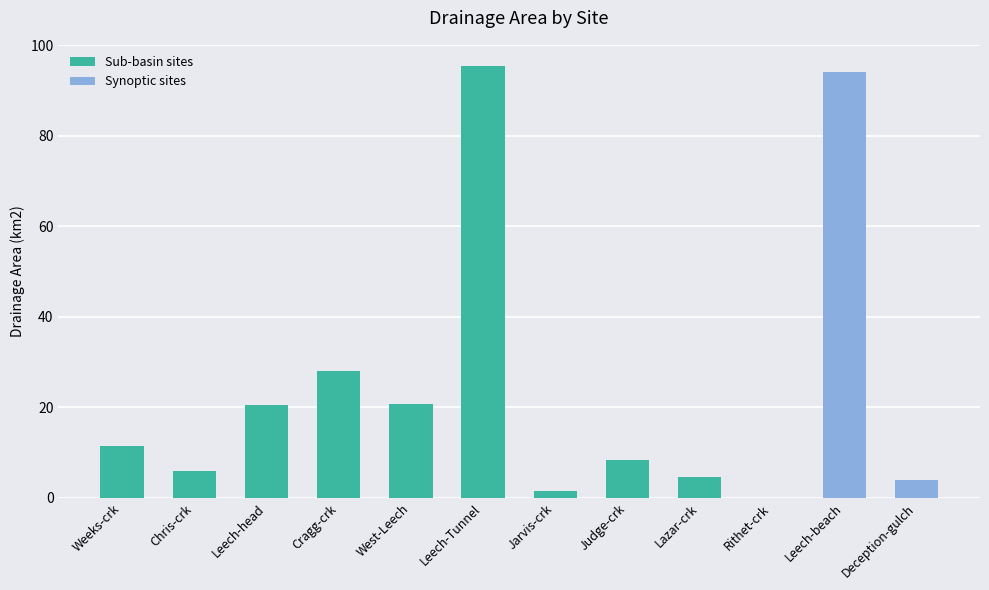

Does the chart contain stacked bars?

No